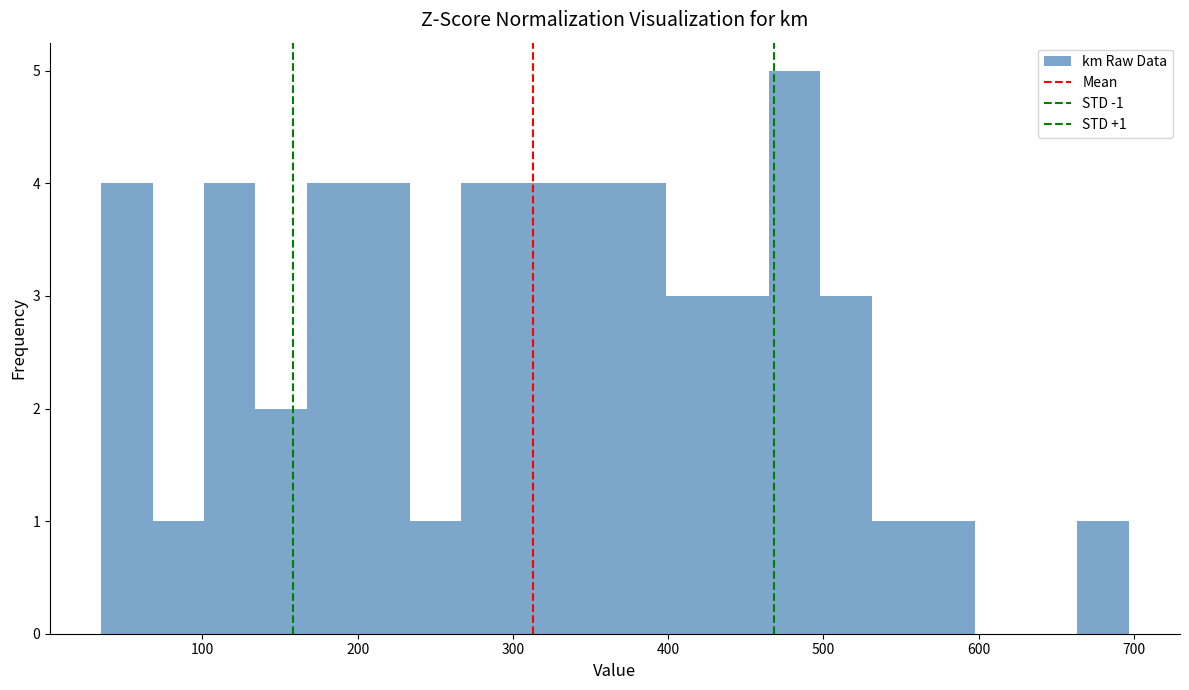

Read against the x-axis, roughly where is the centre of the tallest bar?

480